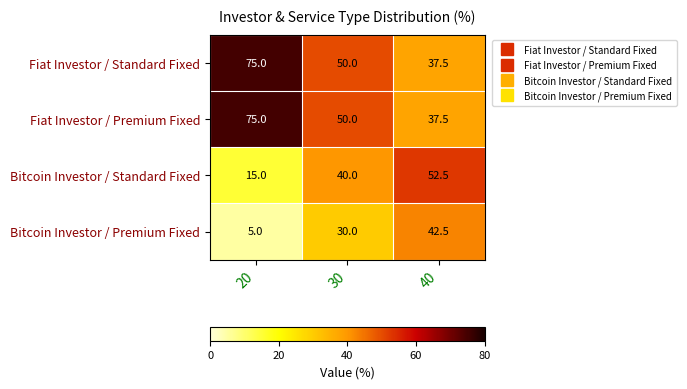

What is the difference between the highest and lowest values at 40?

15.0